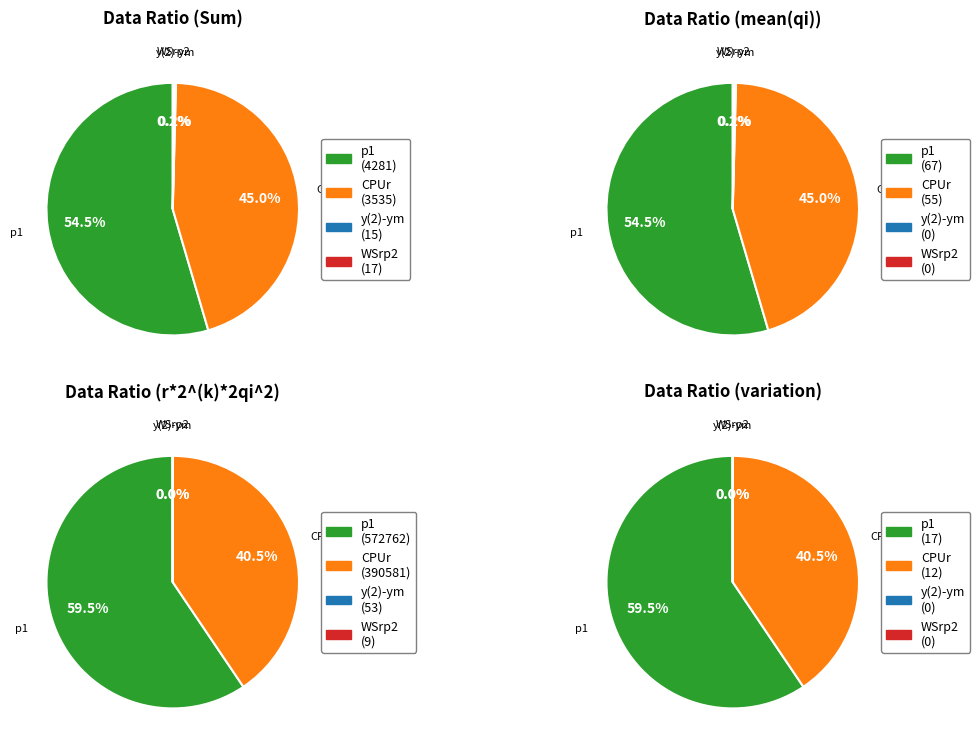

Combined, do p1 and y(2)-ym account for over 50%?

Yes